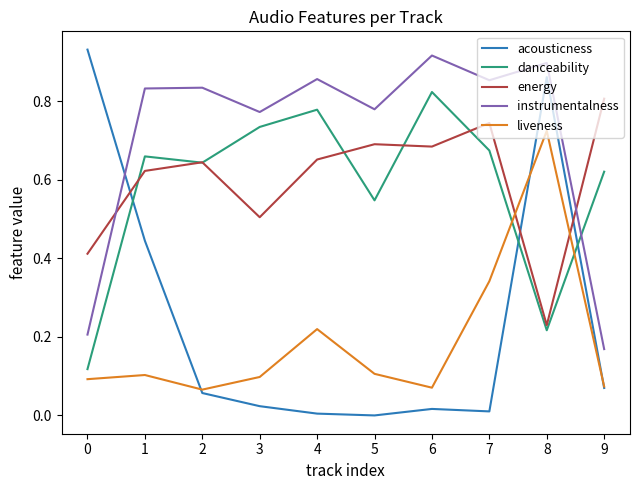

At which category is the sum across all series the highest?

8